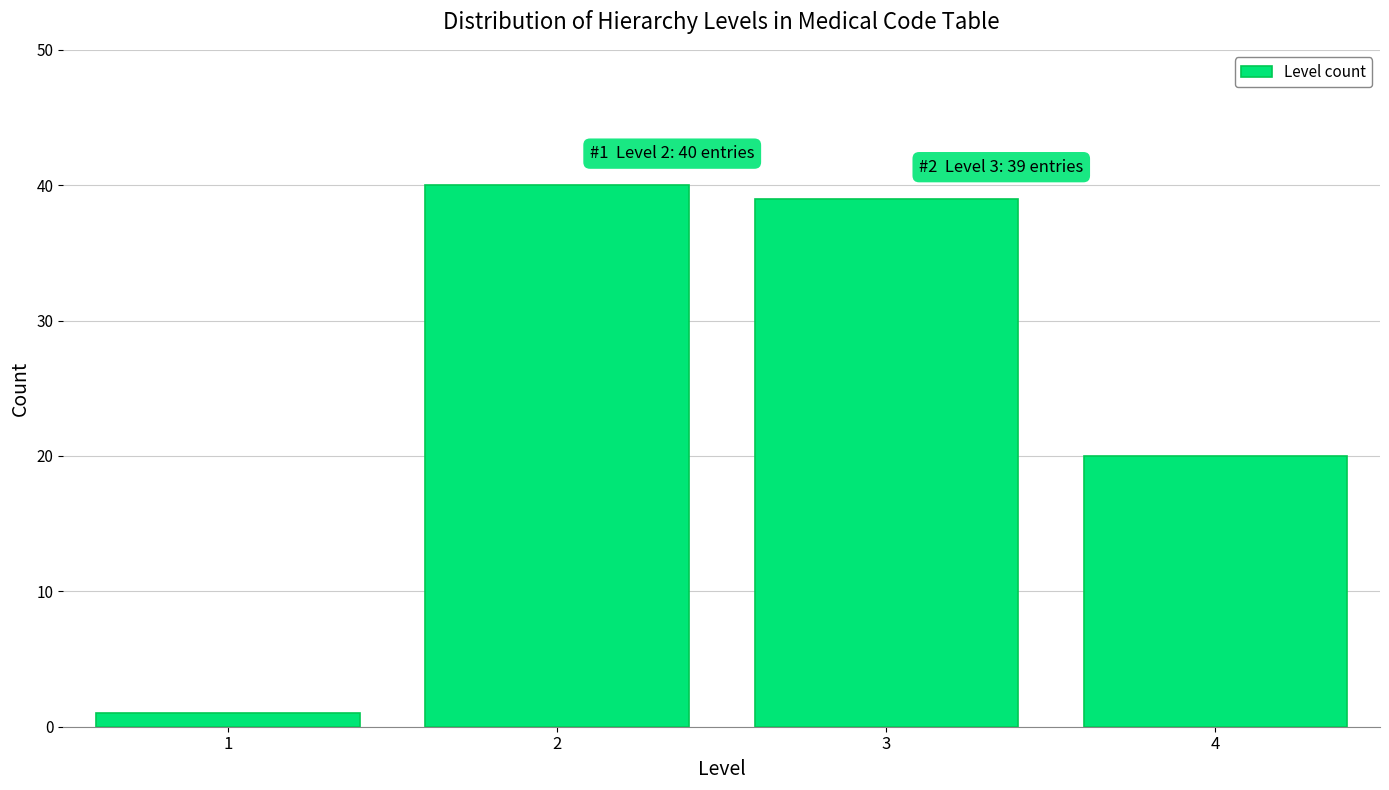

Reading left to right, list all the values displayed in this chart.

1=1	2=40	3=39	4=20